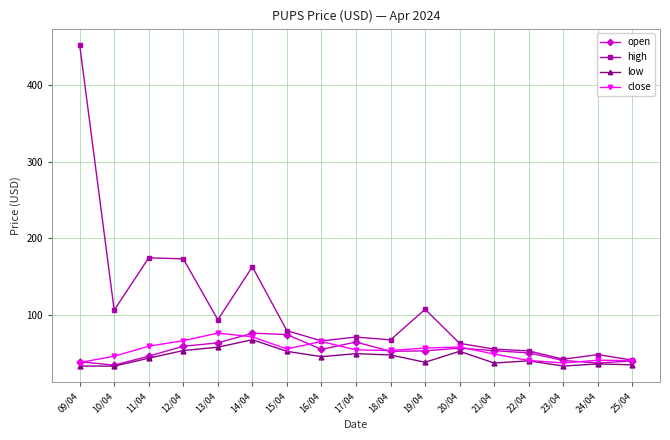

True or false: low has a value of 30.6 at 12/04.

False